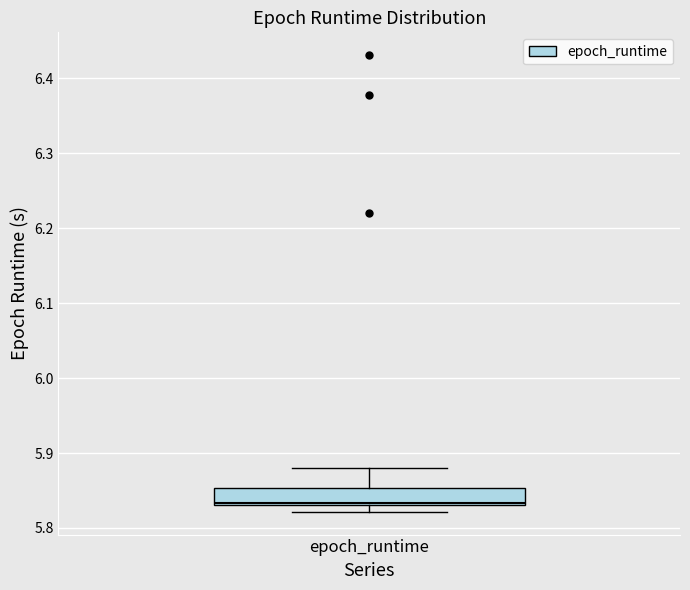

Read this box plot against the y-axis: the position of the median line, the range covered by the box, and the ends of both whiskers. The values are not printed on the chart, so give them approximately, as read against the axis.

median 5.83, box 5.83 to 5.85, whiskers 5.82 to 5.88